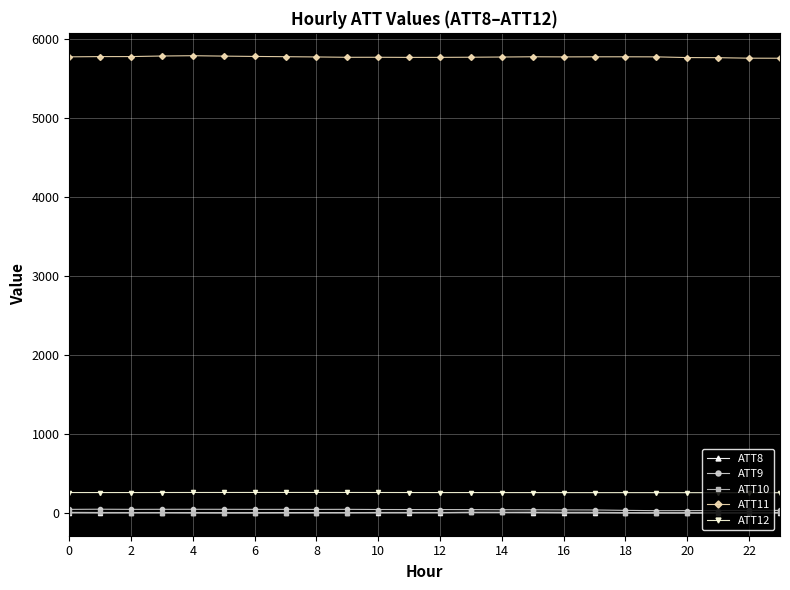

What are all the series names shown in the legend?

ATT8, ATT9, ATT10, ATT11, ATT12